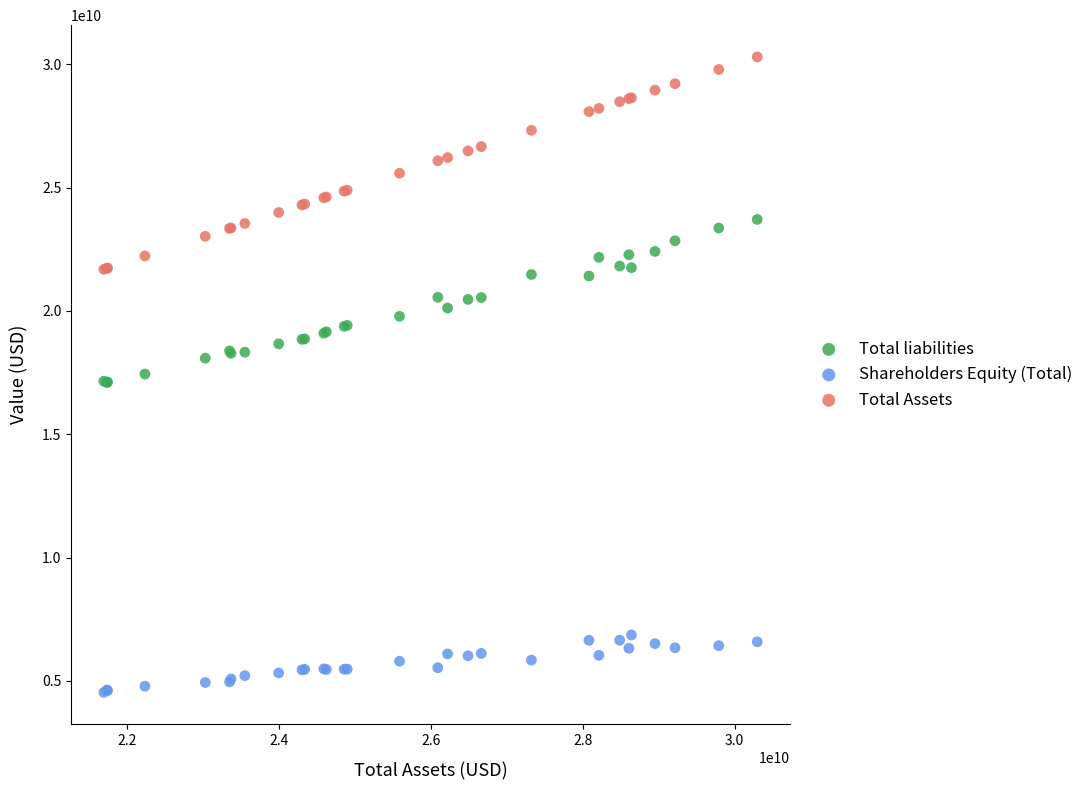

Which series contains the highest Y value?

Total Assets